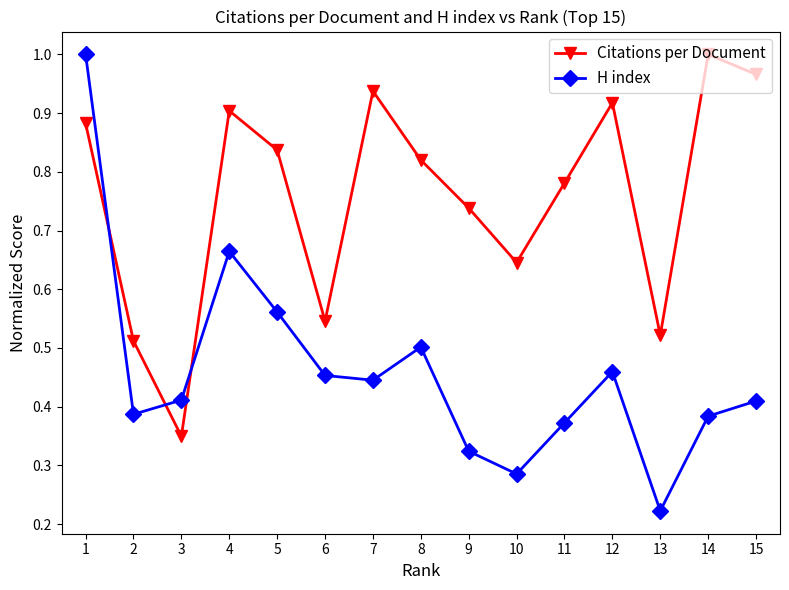

Which series ends up on top after the final intersection of Citations per Document and H index?

Citations per Document